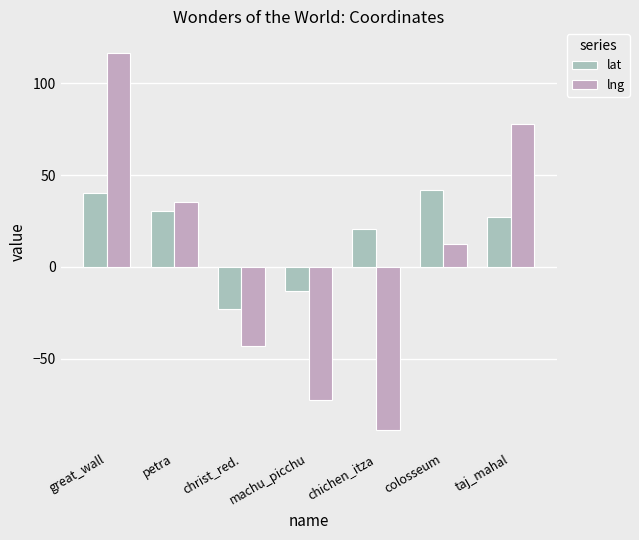

Rank the series by their average value, from highest to lowest.

lat, lng